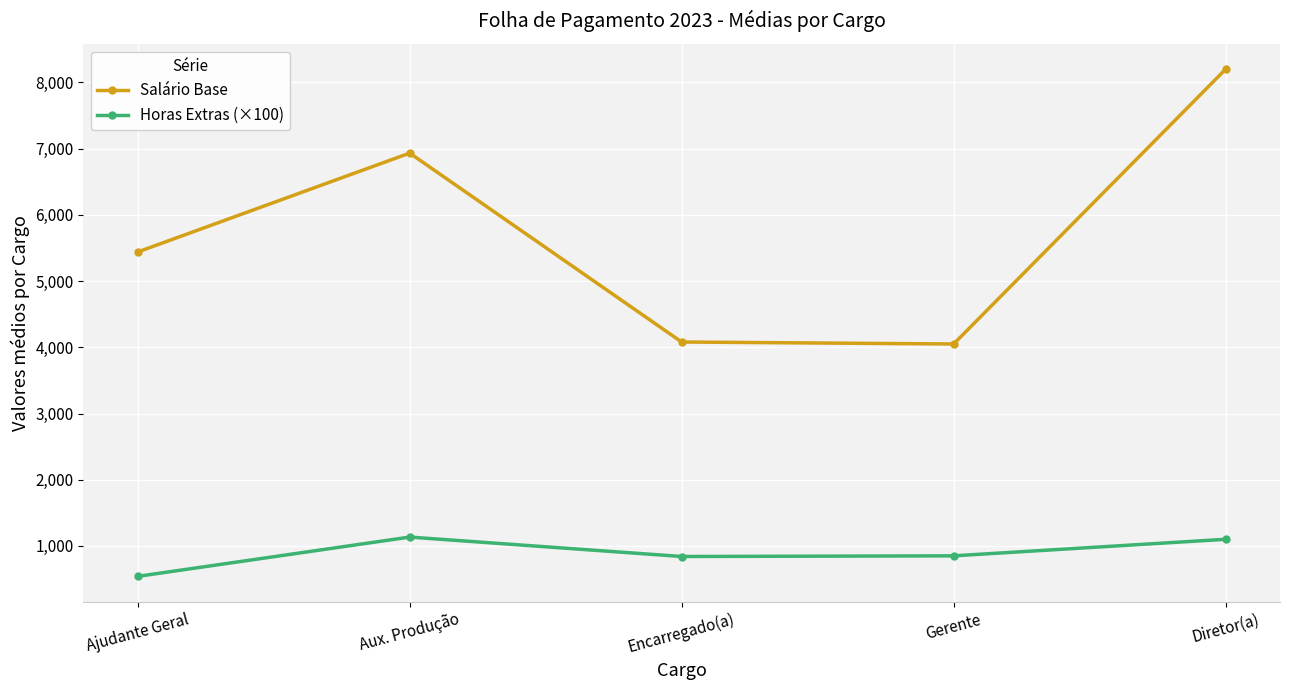

What is the approximate value of Horas Extras (×100) at Aux. Produção?

1133.3